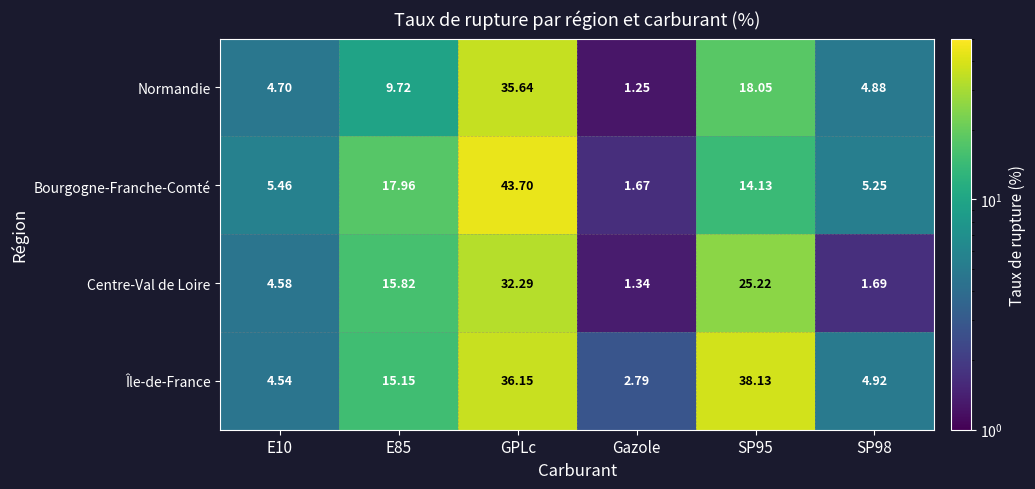

At E10, list the series in order from largest to smallest.

Bourgogne-Franche-Comté, Normandie, Centre-Val de Loire, Île-de-France